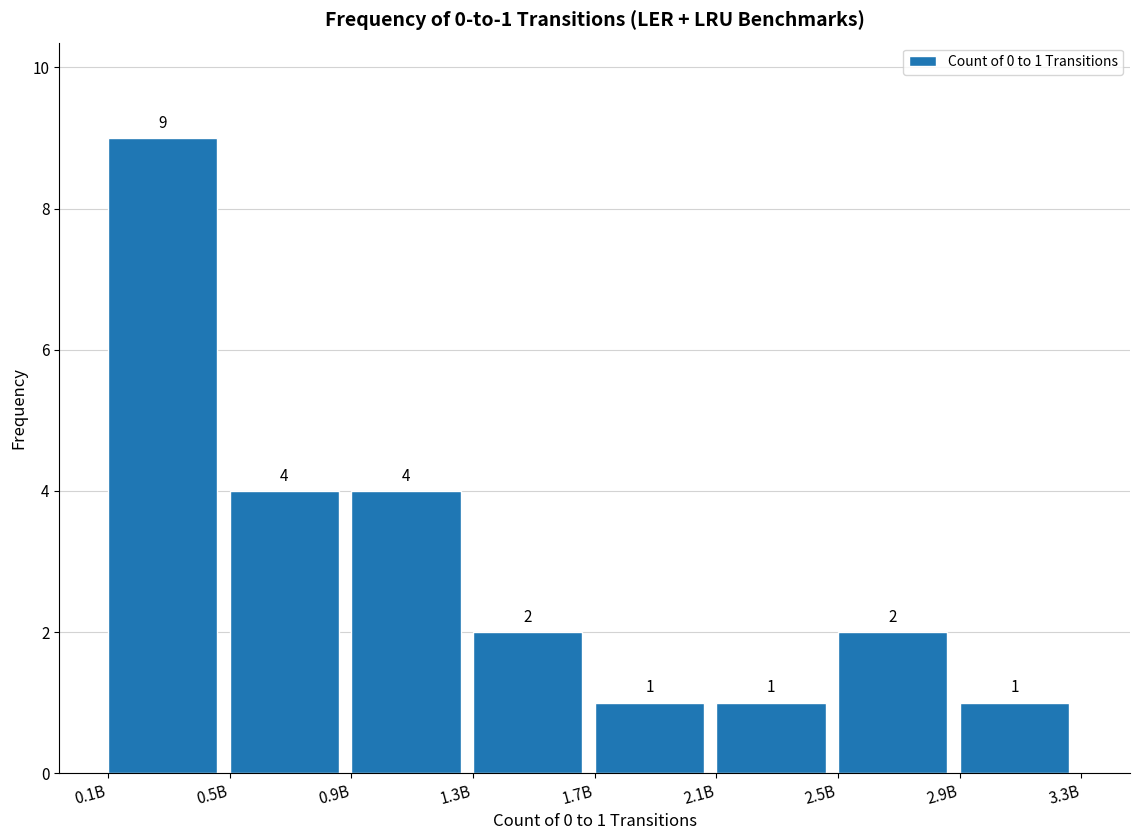

Reading left to right, extract all data points from this chart.

0.1B=9	0.5B=4	0.9B=4	1.3B=2	1.7B=1	2.1B=1	2.5B=2	2.9B=1